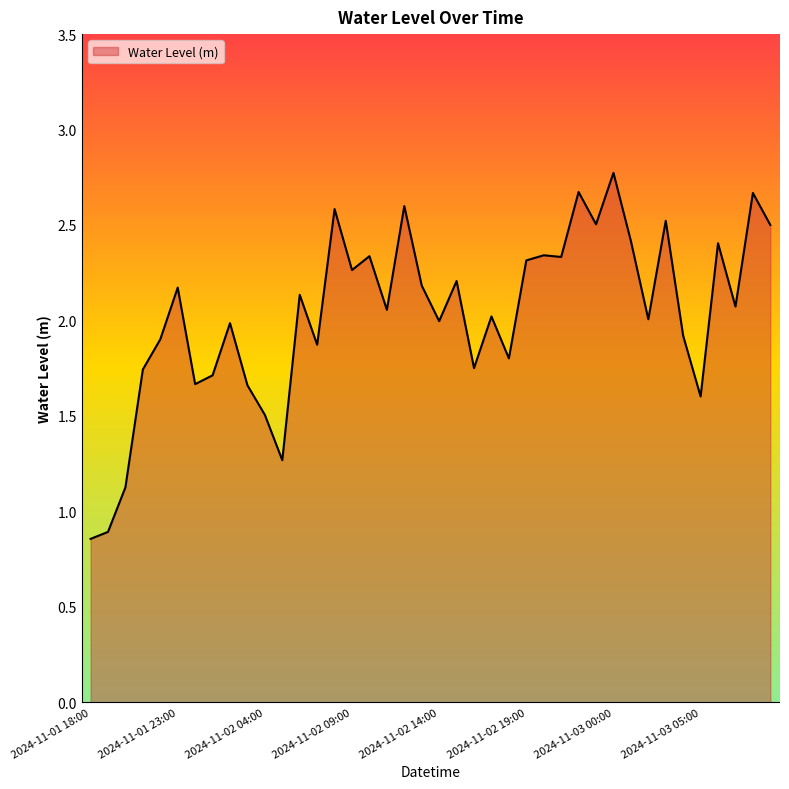

What is the maximum value shown in the chart?

2.8